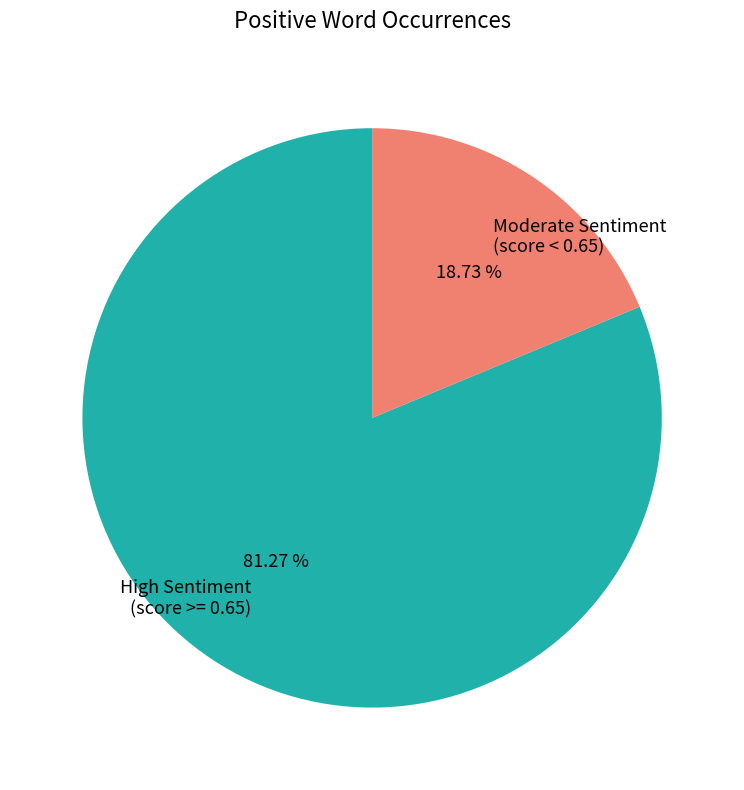

Count the number of slices in the pie.

2